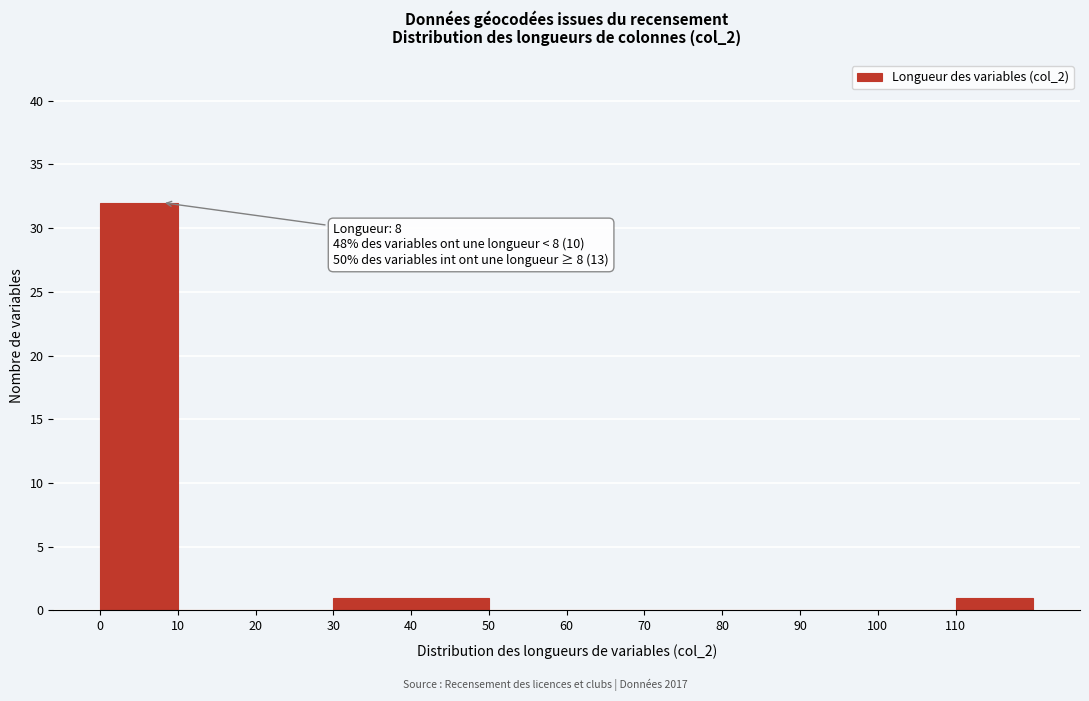

Which range on the x-axis has the tallest bar?

0 to 10